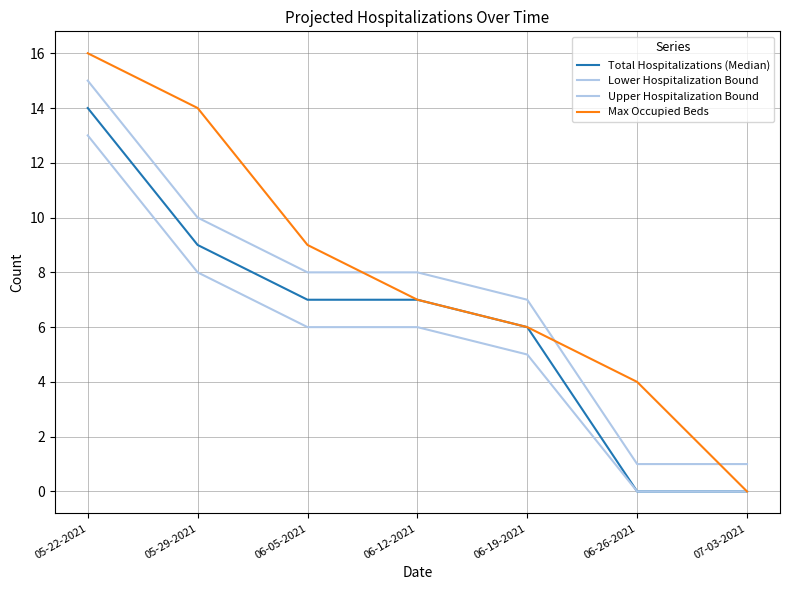

How many lines are shown in the chart?

4